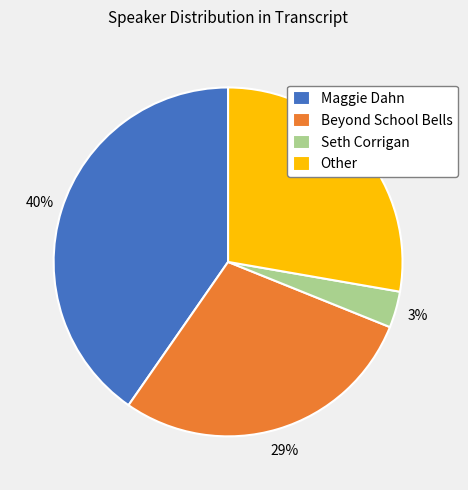

To the nearest percent, what is the difference between the Seth Corrigan and Maggie Dahn slice percentages?

37%